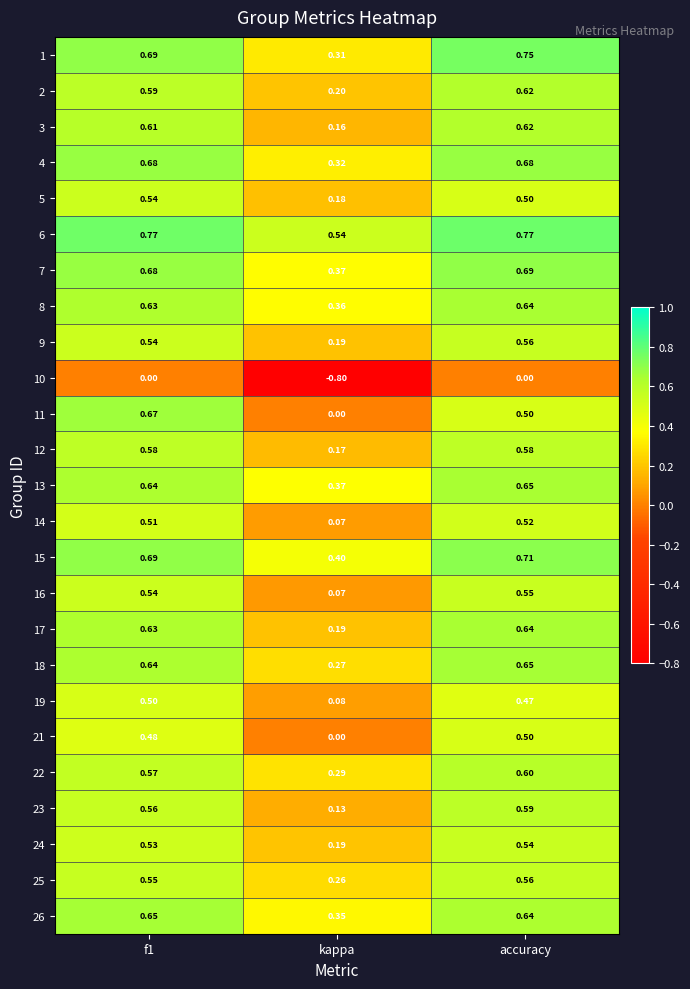

At which category is the sum across all series the highest?

accuracy